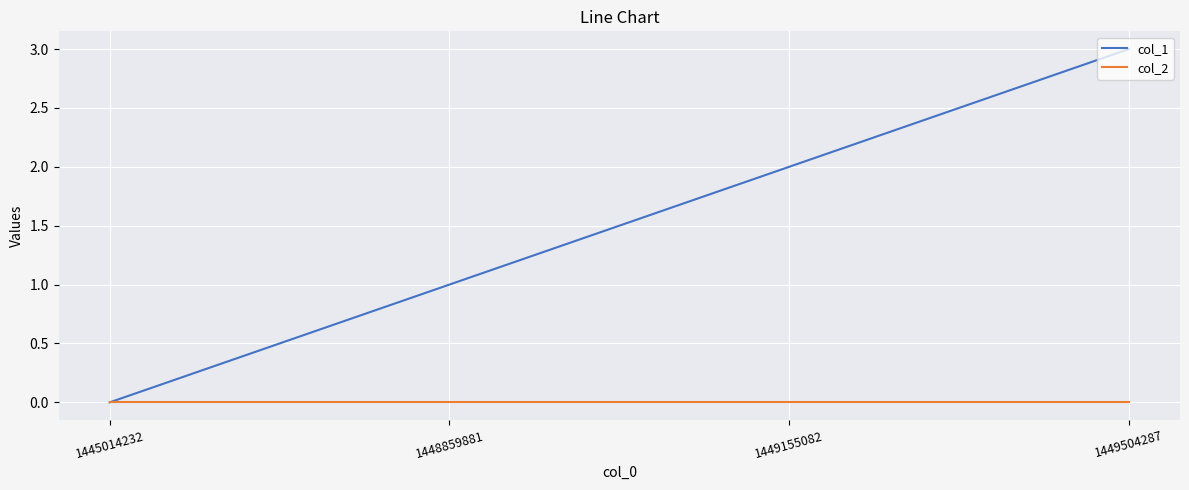

At which category is the sum across all series the highest?

1449504287